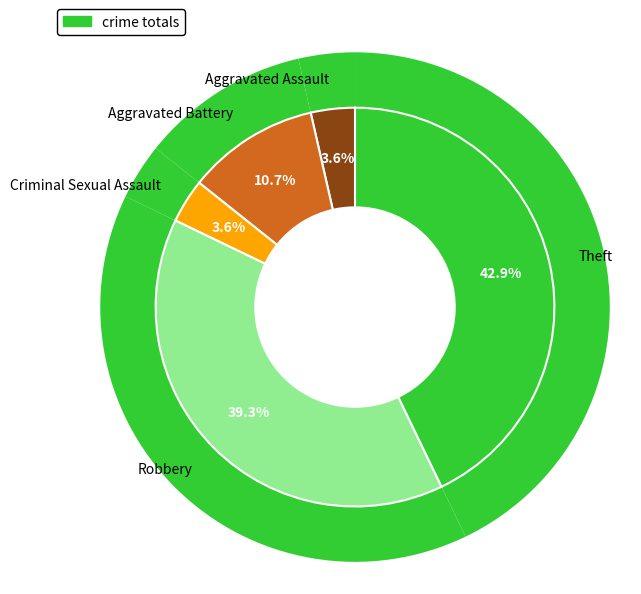

Which slice is the largest?

Theft